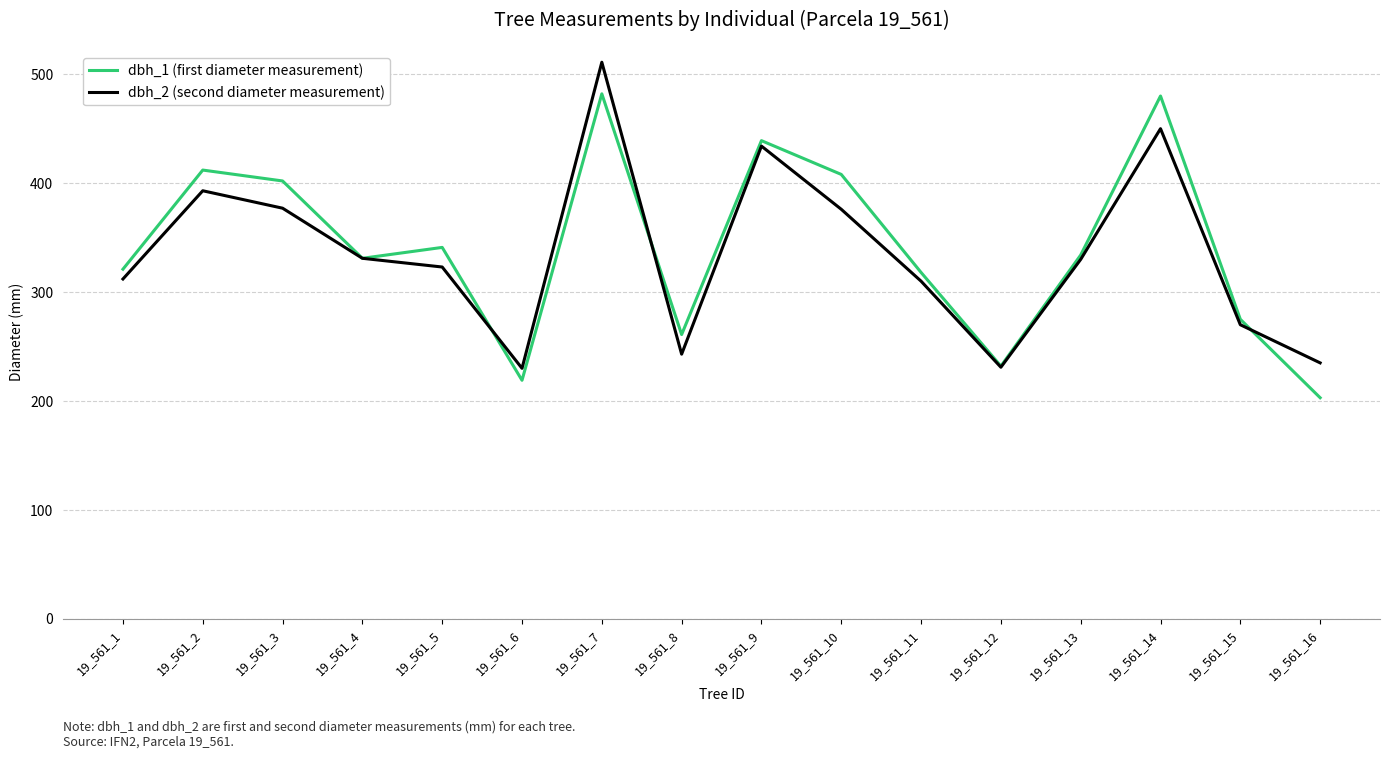

Read the dbh_2 (second diameter measurement) value at 19_561_4.

331